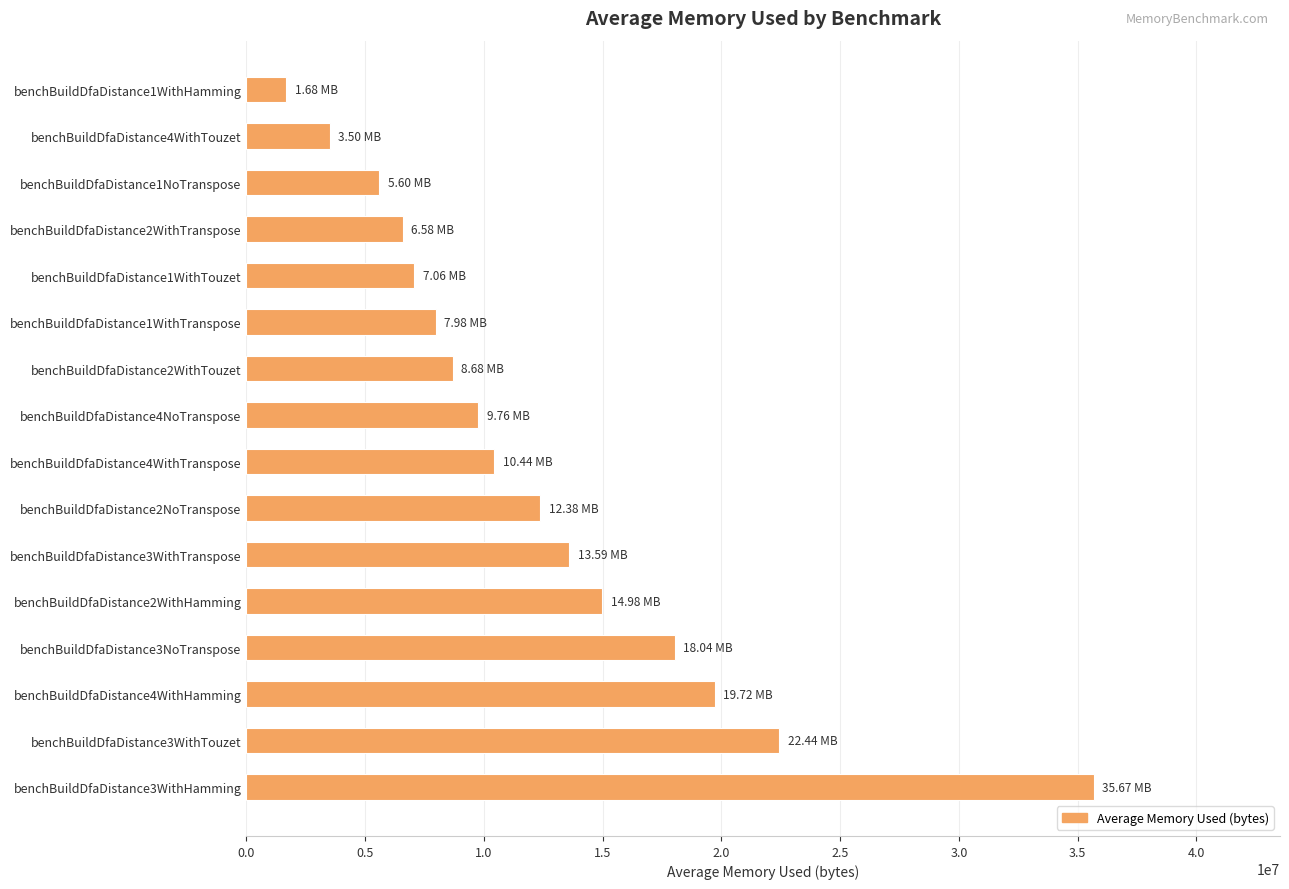

What is the maximum value shown in the chart?

35673433.9